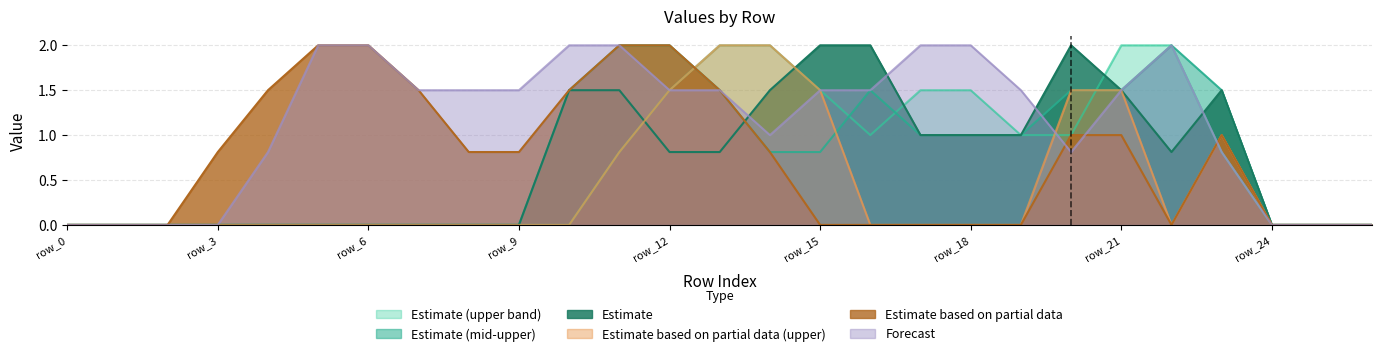

What are all the series names shown in the legend?

Estimate (upper band), Estimate (mid-upper), Estimate, Estimate based on partial data (upper), Estimate based on partial data, Forecast